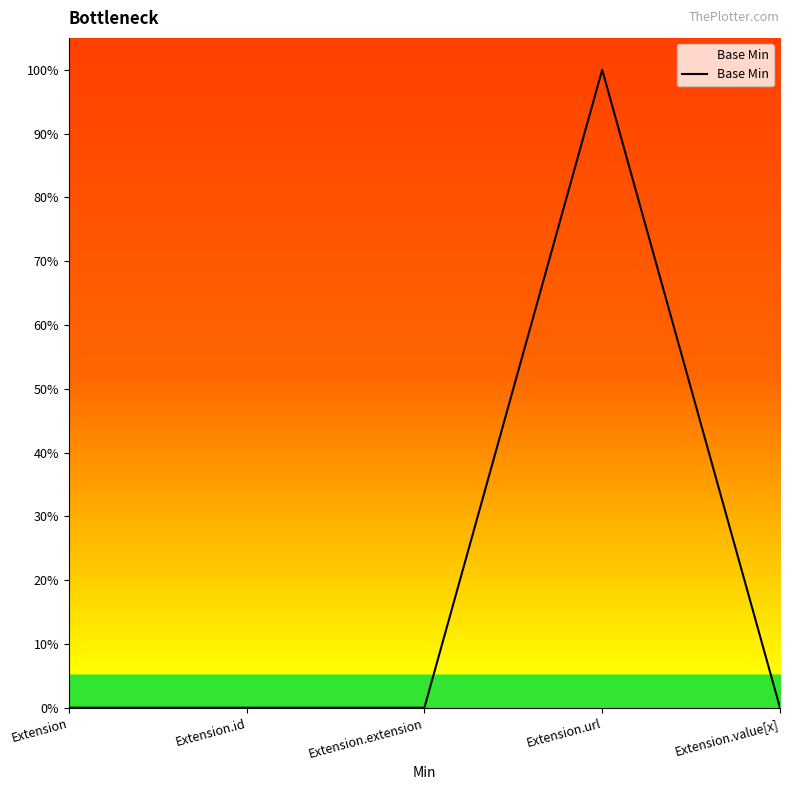

Does the chart display data point markers on the line(s)?

No